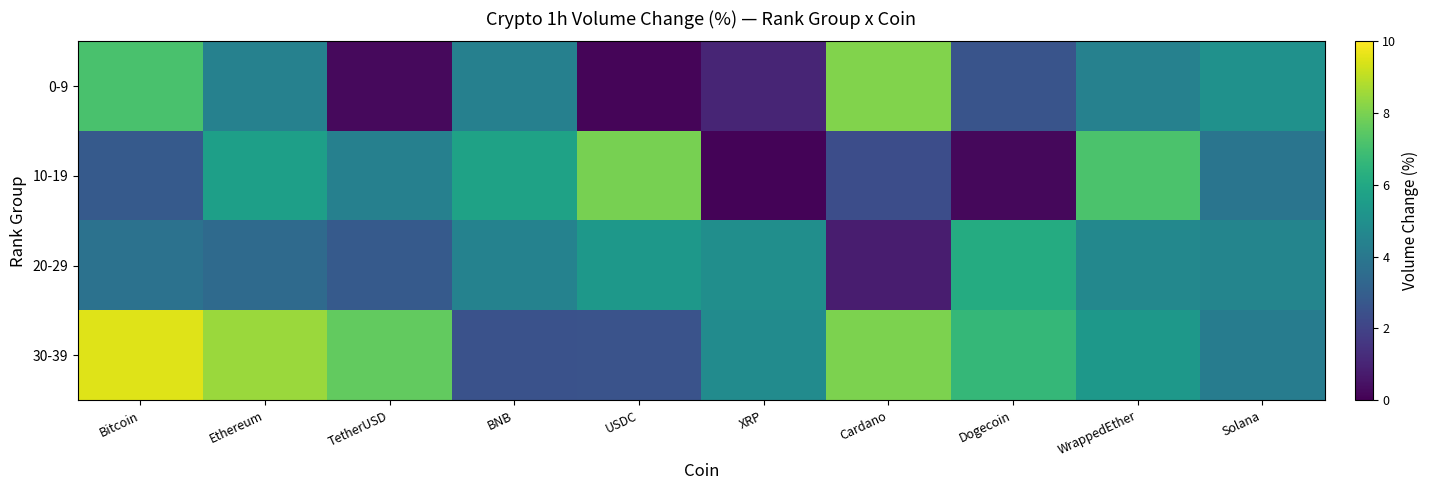

At which label does 20-29 reach its peak?

Dogecoin